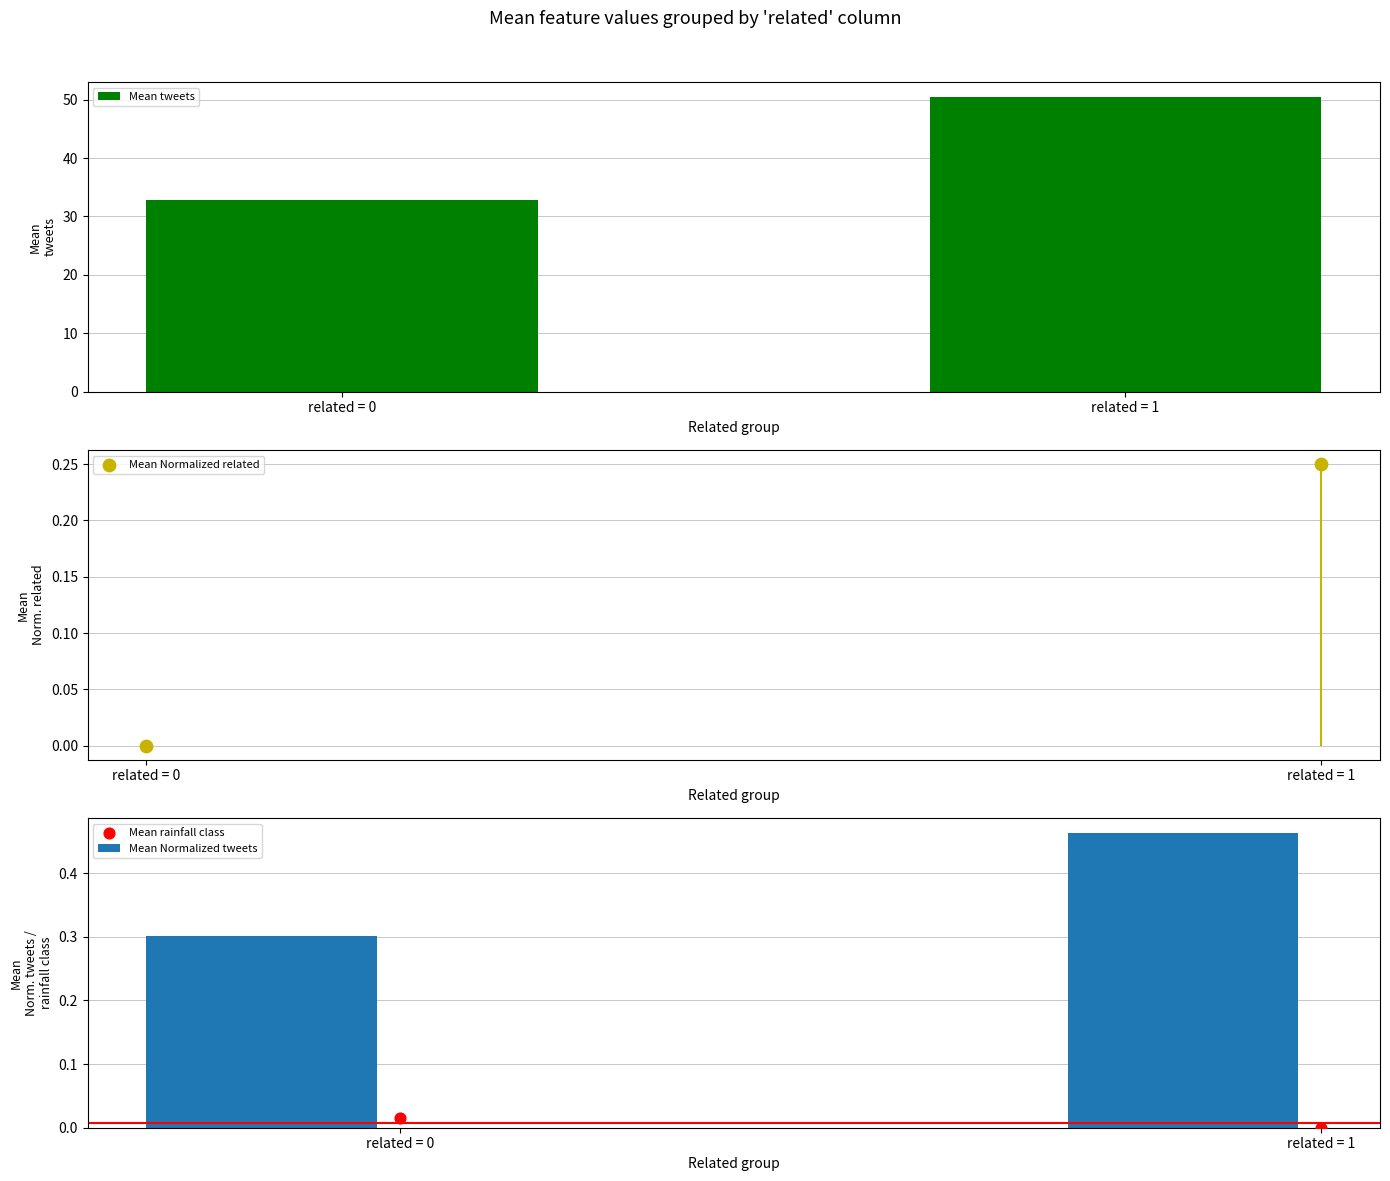

At which category is the sum across all series the highest?

related = 1